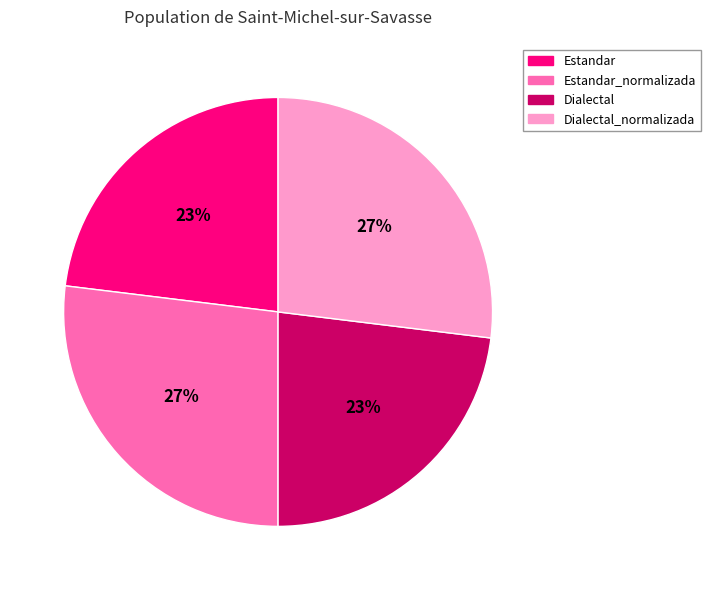

Is there a majority slice in this chart?

No